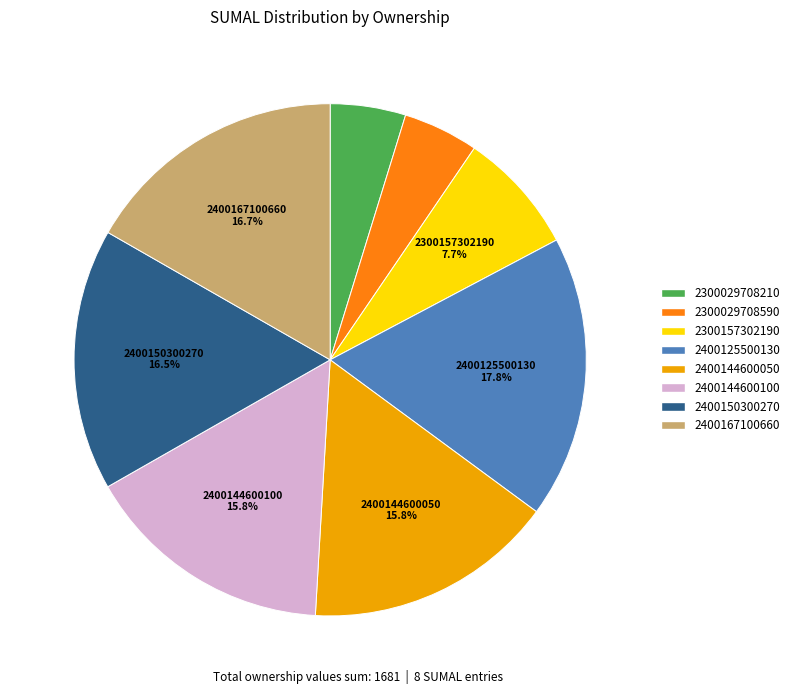

Approximately how many times larger is the value at 2300029708590 compared to 2400167100660?

0.3